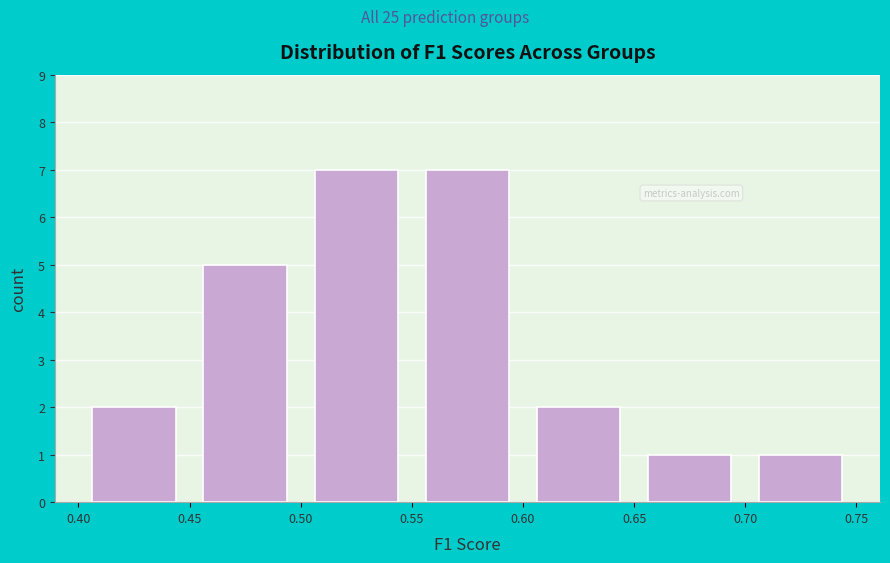

What is the height of the bar covering 0.50 to 0.55 on the x-axis? The values are not printed on the chart, so give them approximately, as read against the axis.

7